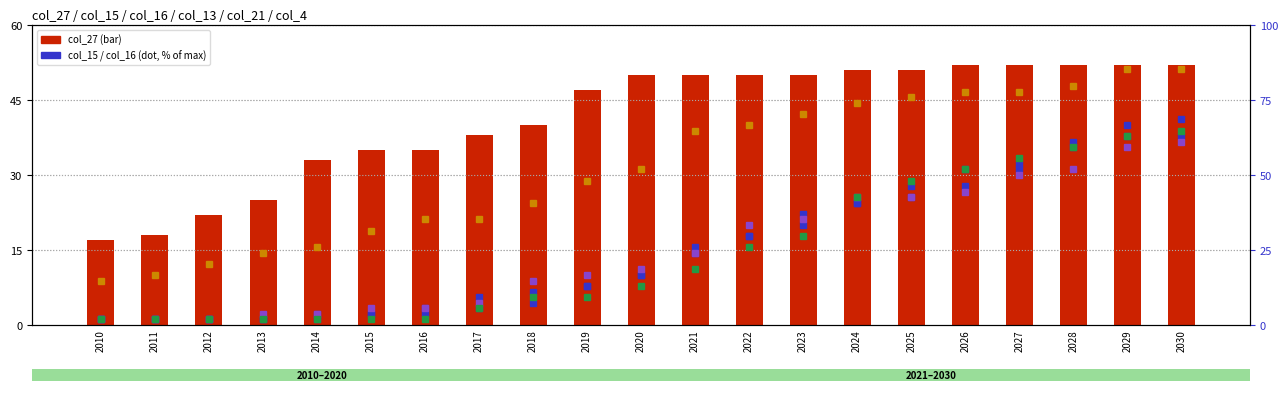

At which category is the sum across all series the highest?

2030